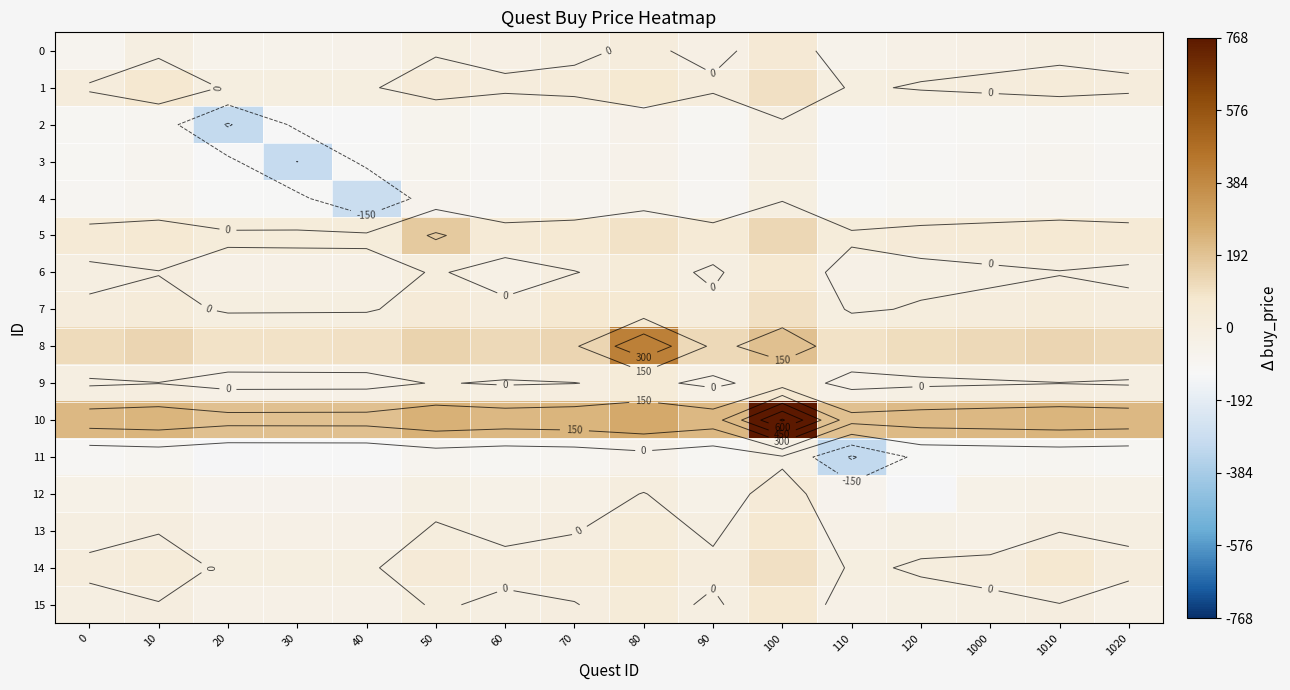

How many values in the 11 series are below -98?

10